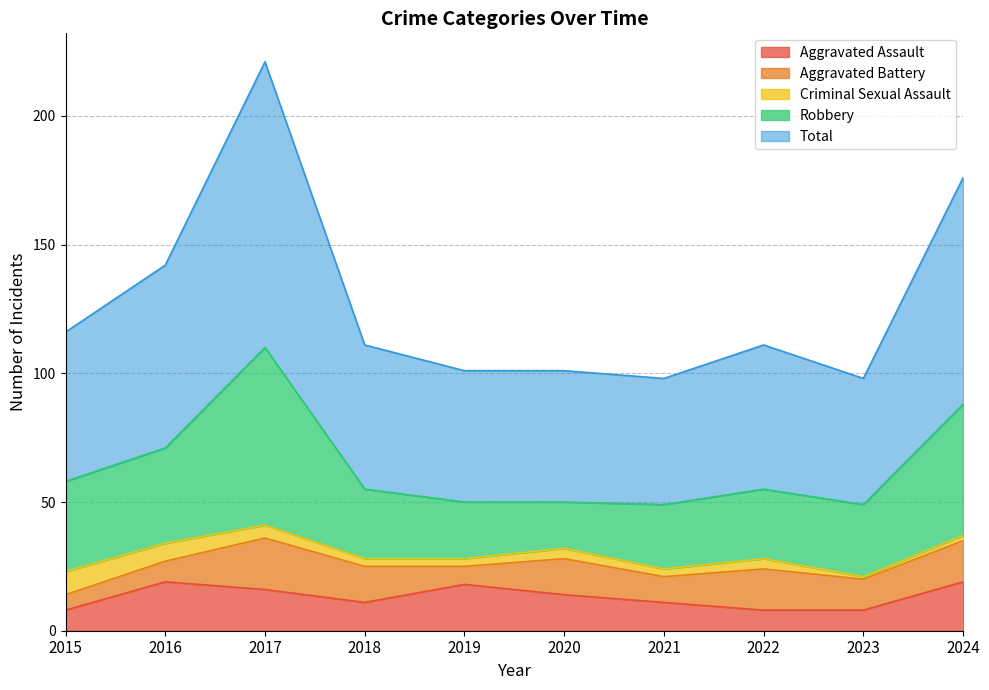

Where is the first local minimum for Total?

2021